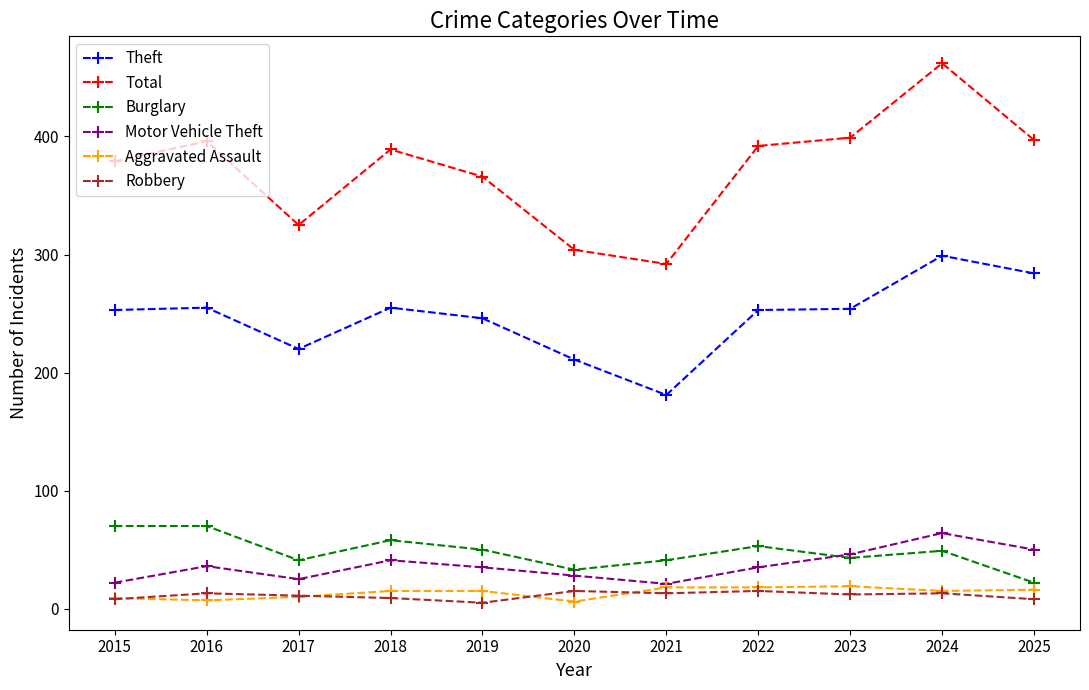

What is the total value across all series at 2025?

777